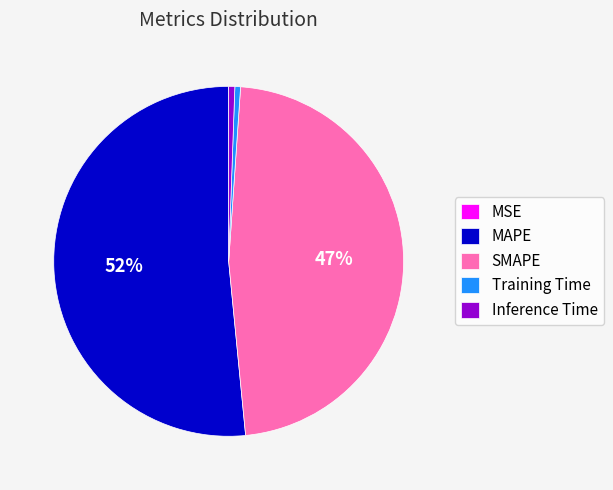

To the nearest percent, what is the average slice percentage?

20%